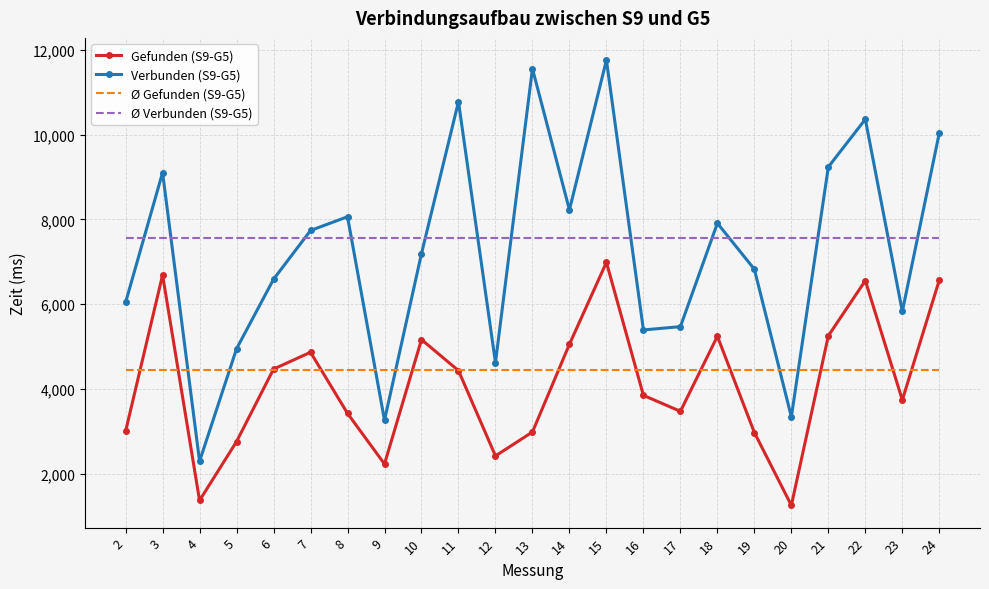

Which category has the highest value across all series?

15